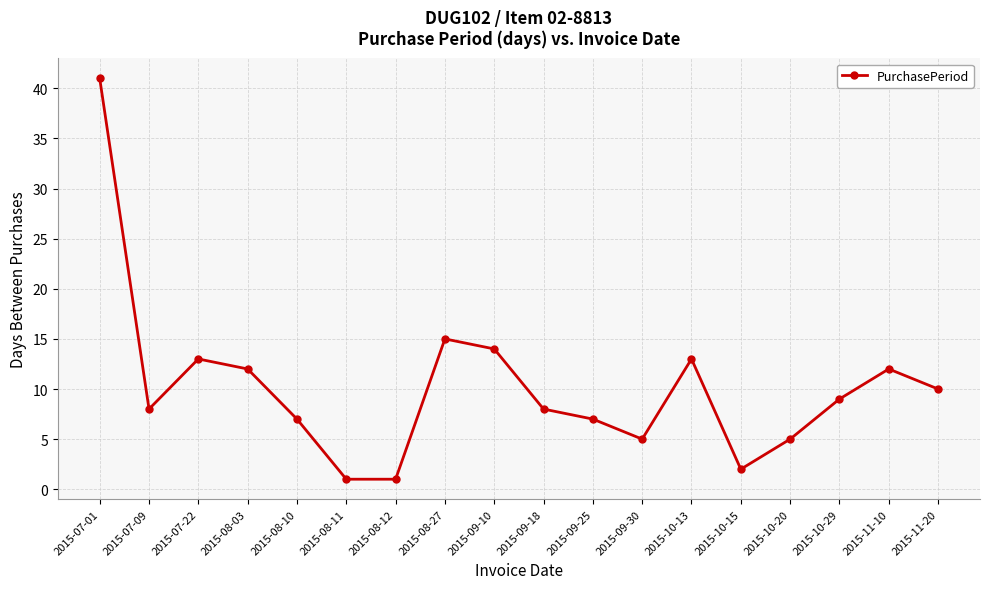

Read the value at 2015-08-11.

1